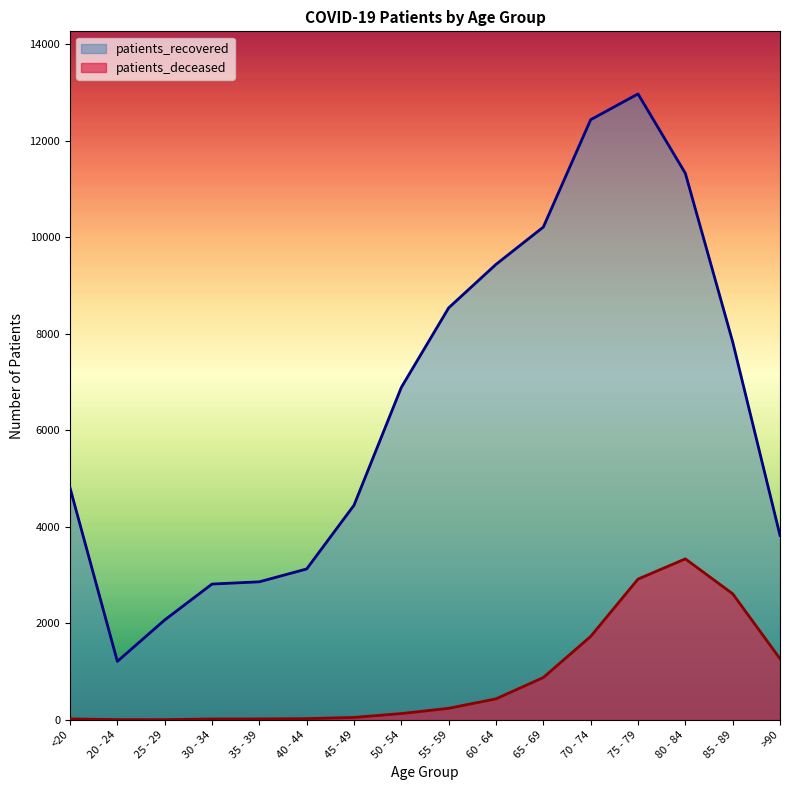

Reading left to right, what are all the values shown in this chart?

patients_deceased: 18	4	3	17	18	24	49	129	238	434	876	1727	2915	3334	2611	1265
patients_recovered: 4804	1210	2068	2812	2859	3125	4446	6888	8535	9436	10209	12433	12967	11323	7831	3821